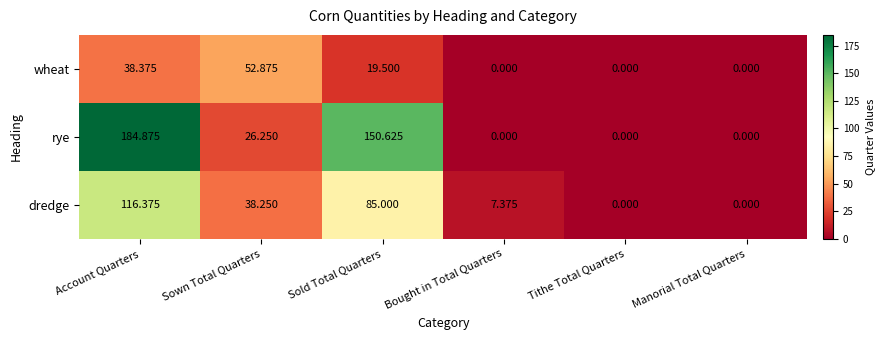

Which series has the largest total across all categories?

rye